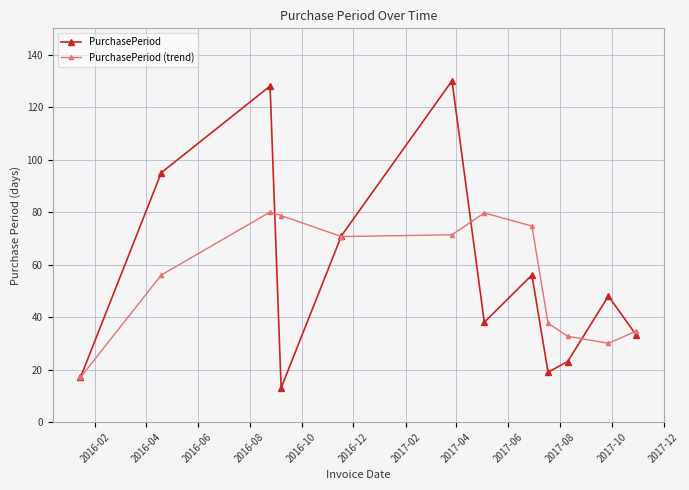

Which series ends up on top after the final intersection of PurchasePeriod (trend) and PurchasePeriod?

PurchasePeriod (trend)